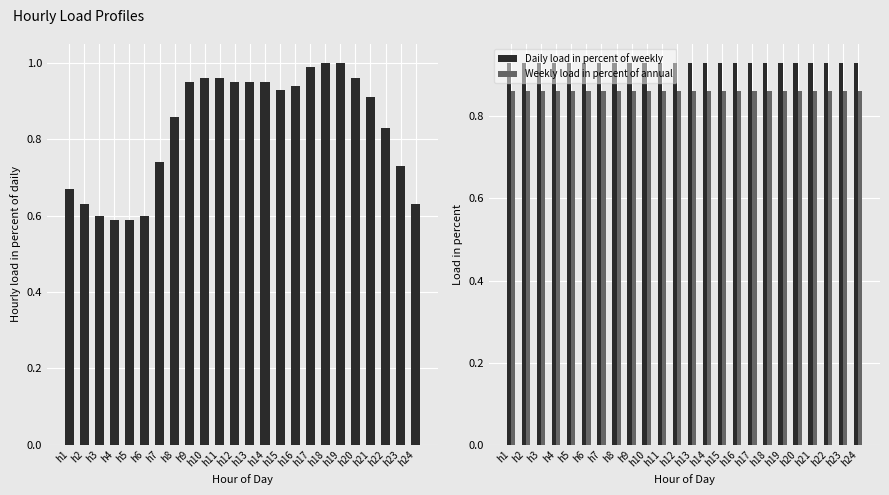

Count the number of categories in the chart.

24